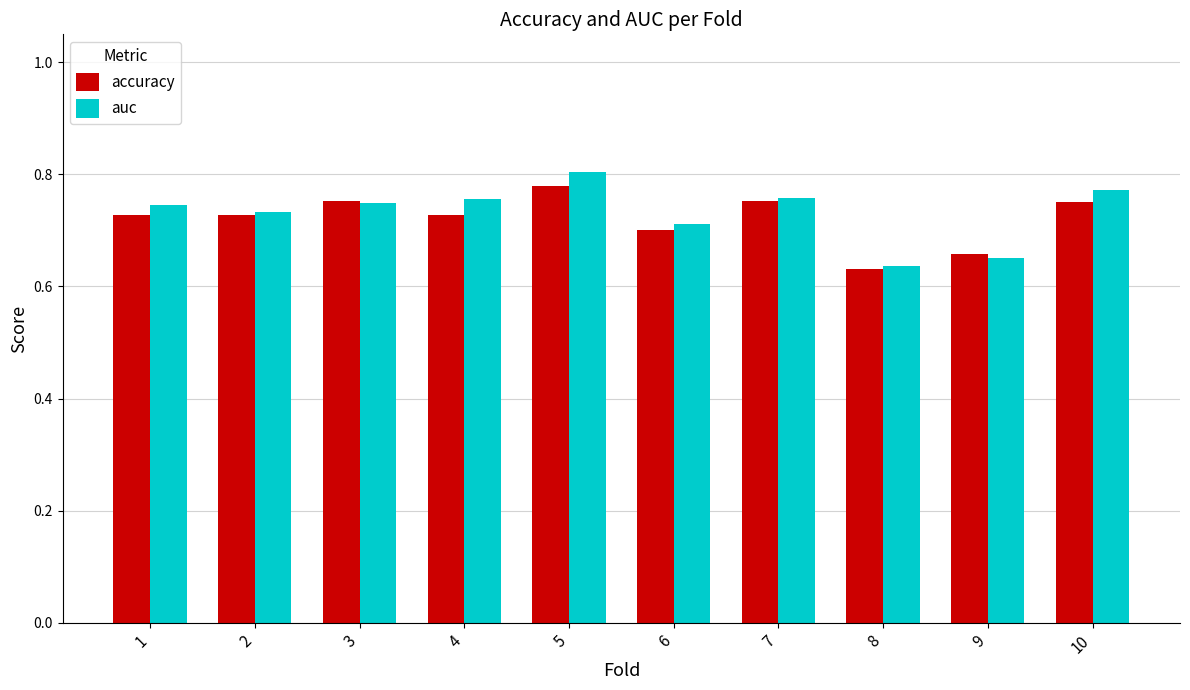

Between 6 and 7, which series saw the biggest shift?

accuracy